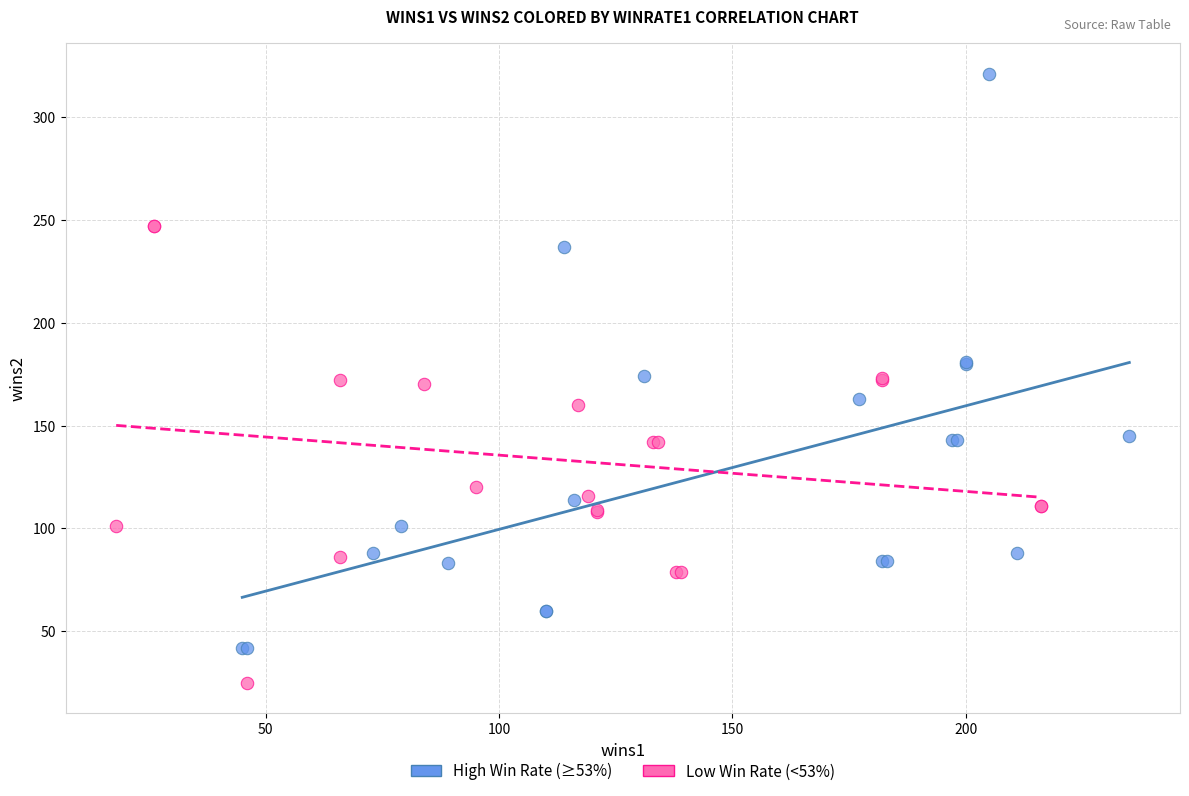

Which series contains the highest Y value?

High Win Rate (≥53%)